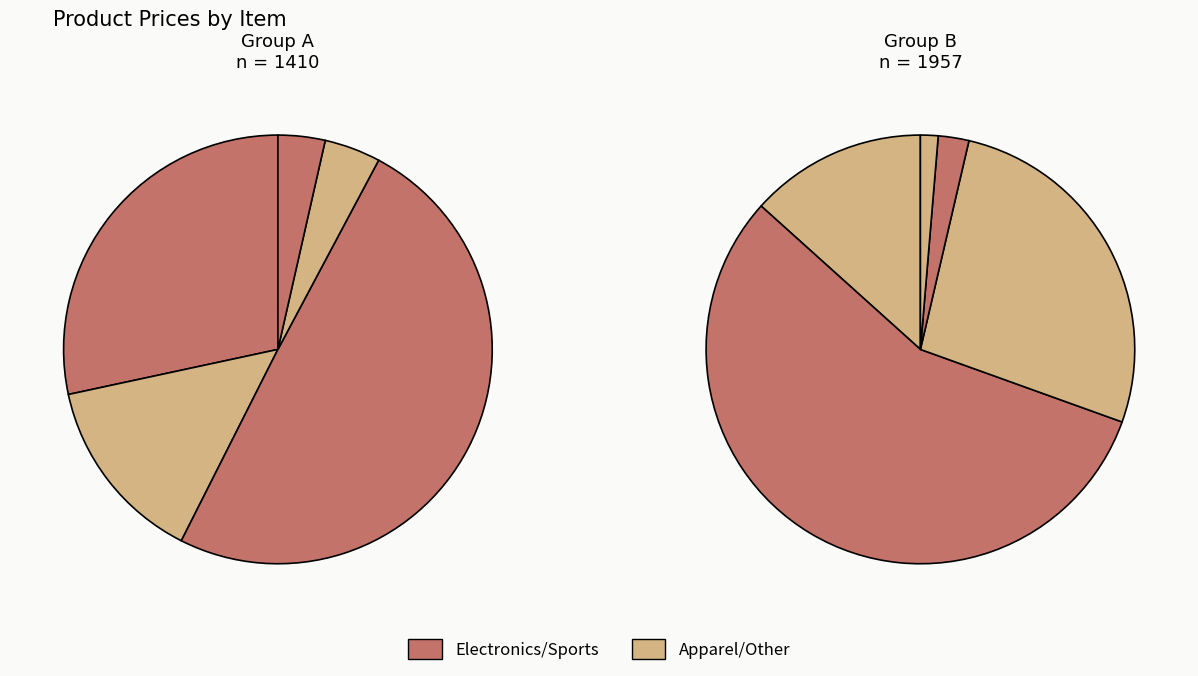

Is it true that Xbox One is 1% of the pie?

False